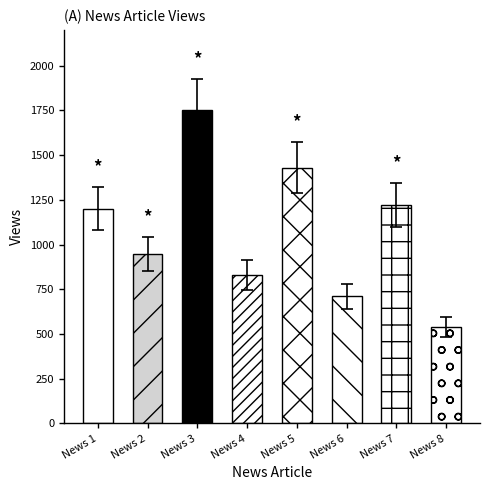

What is the greatest value displayed?

1750